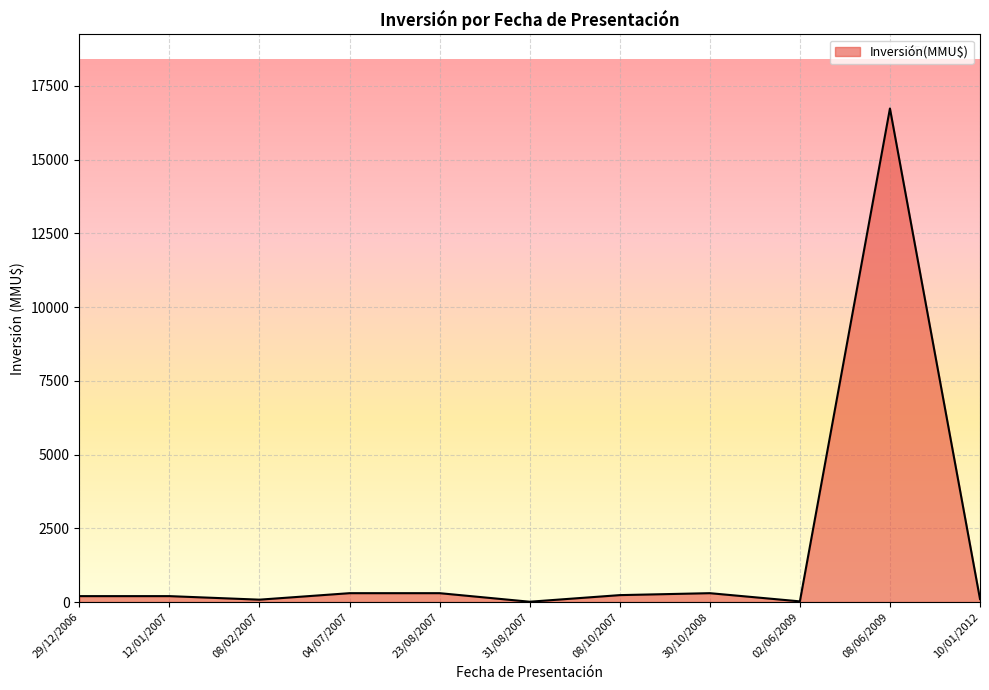

Which category has the highest value across all series?

08/06/2009